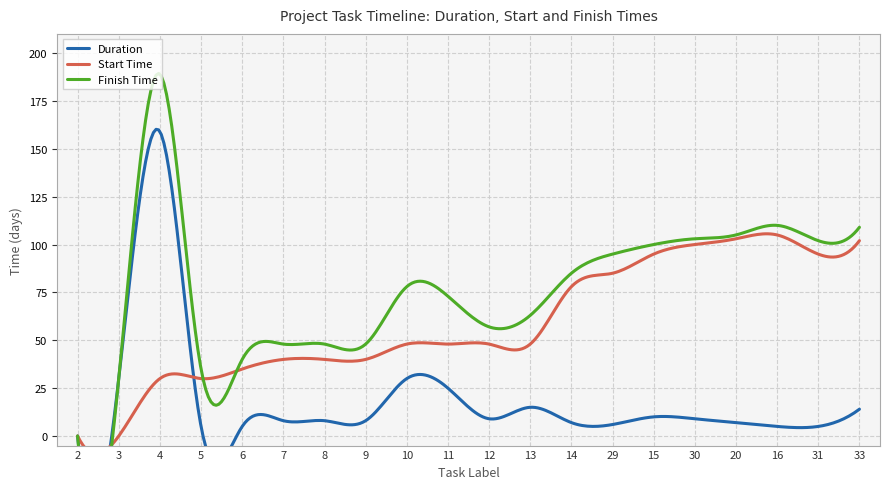

What are all the series names shown in the legend?

Duration, Start Time, Finish Time